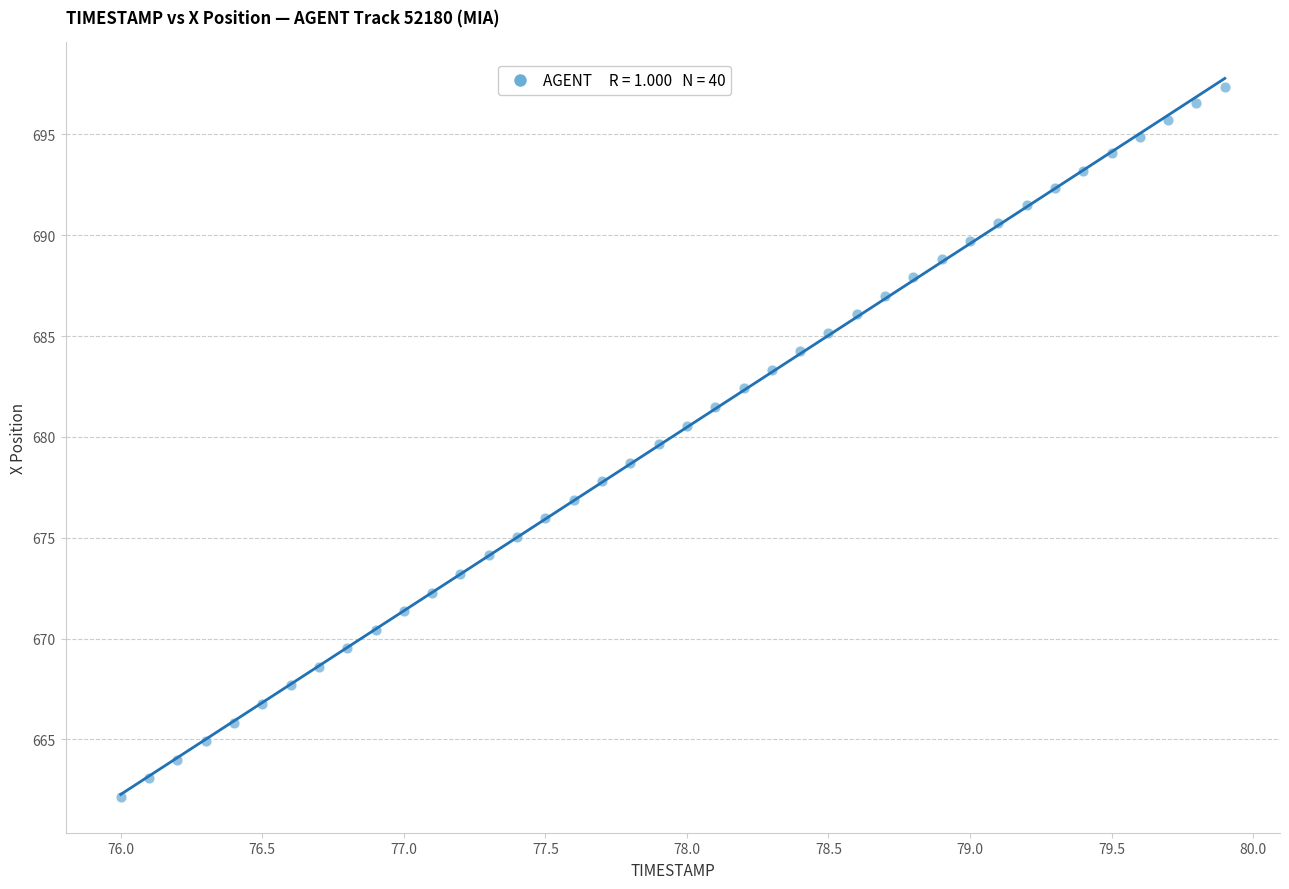

What is the range of Y values (max minus min)?

35.2